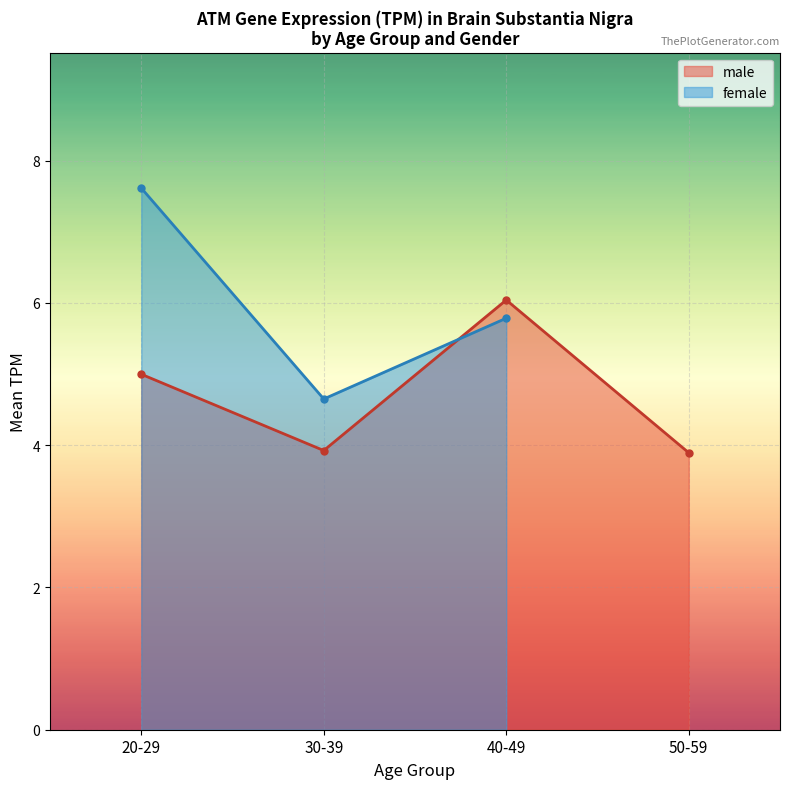

What is the difference between the second highest and second lowest values in the male series?

1.1